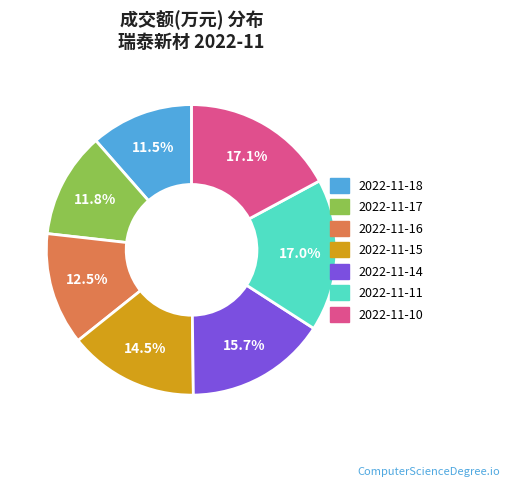

Which has a higher value, 2022-11-16 or 2022-11-15?

2022-11-15